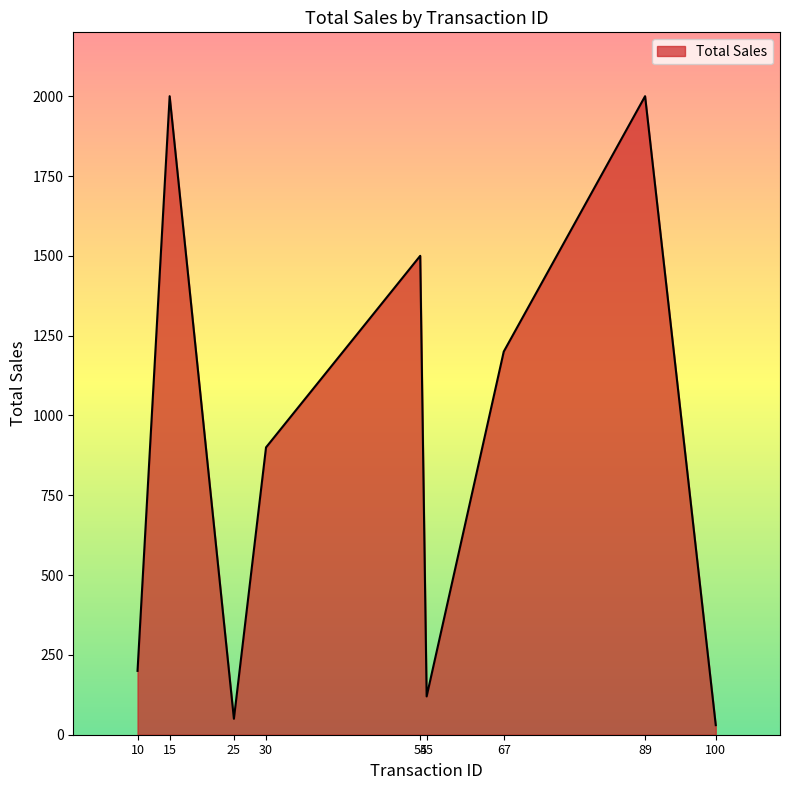

Is it true that the value at 54 is 1500?

True